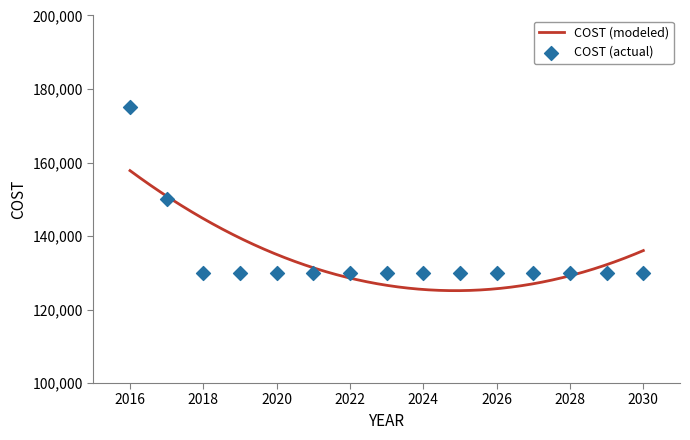

Between 2021 and 2029, which is larger?

2021